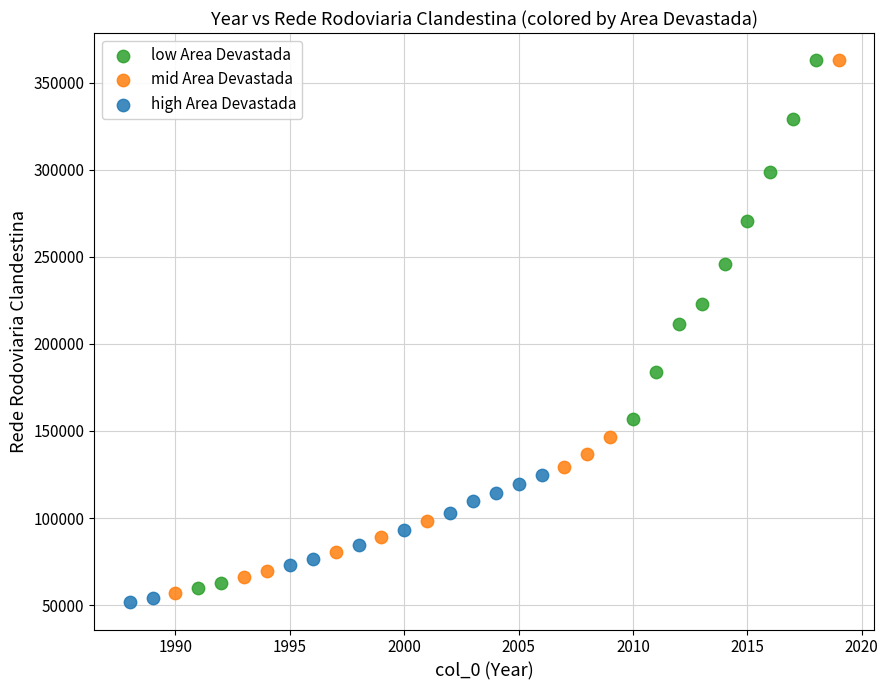

Which series has the widest spread of Y values?

mid Area Devastada